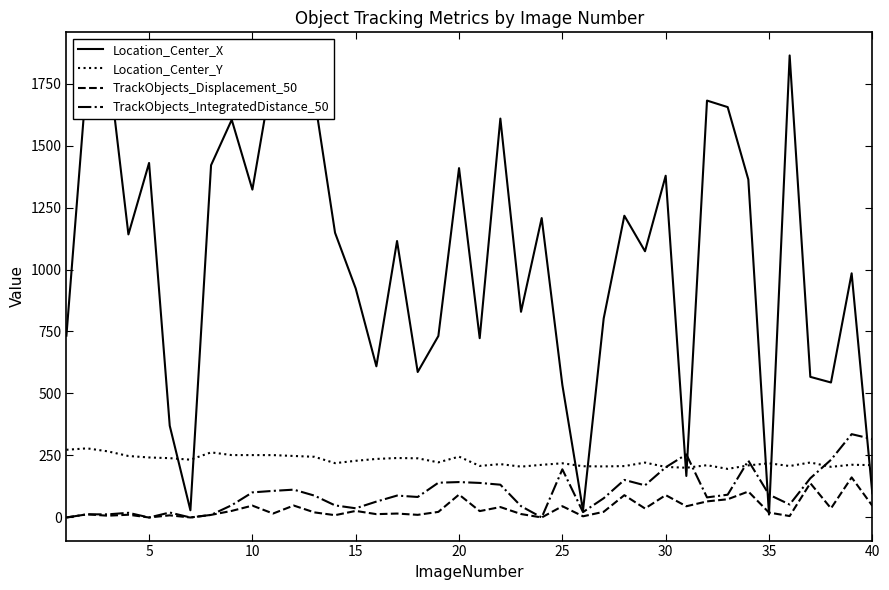

Which series has the largest total across all categories?

Location_Center_X